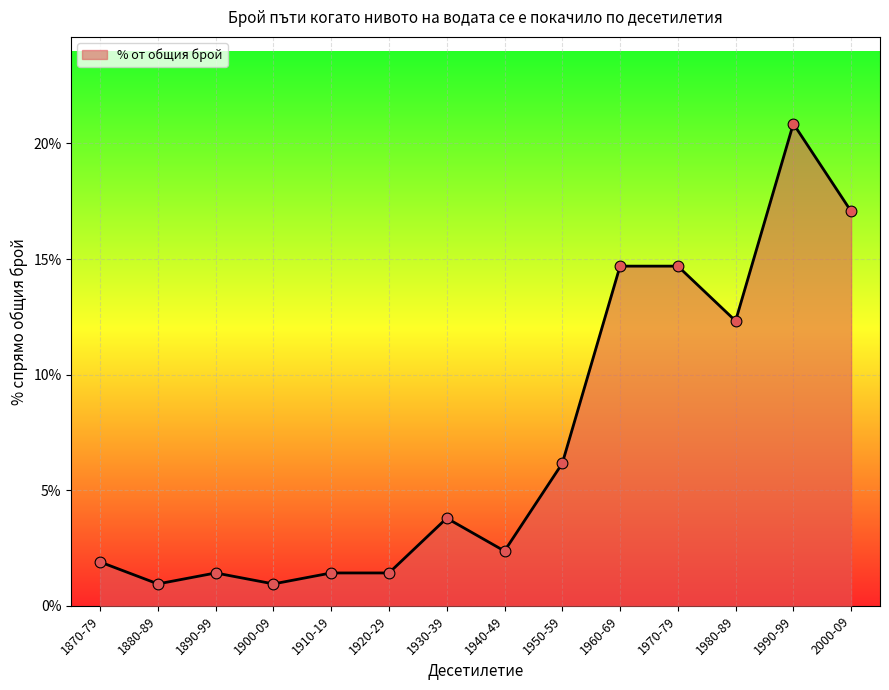

Which has a higher value, 1950-59 or 1970-79?

1970-79